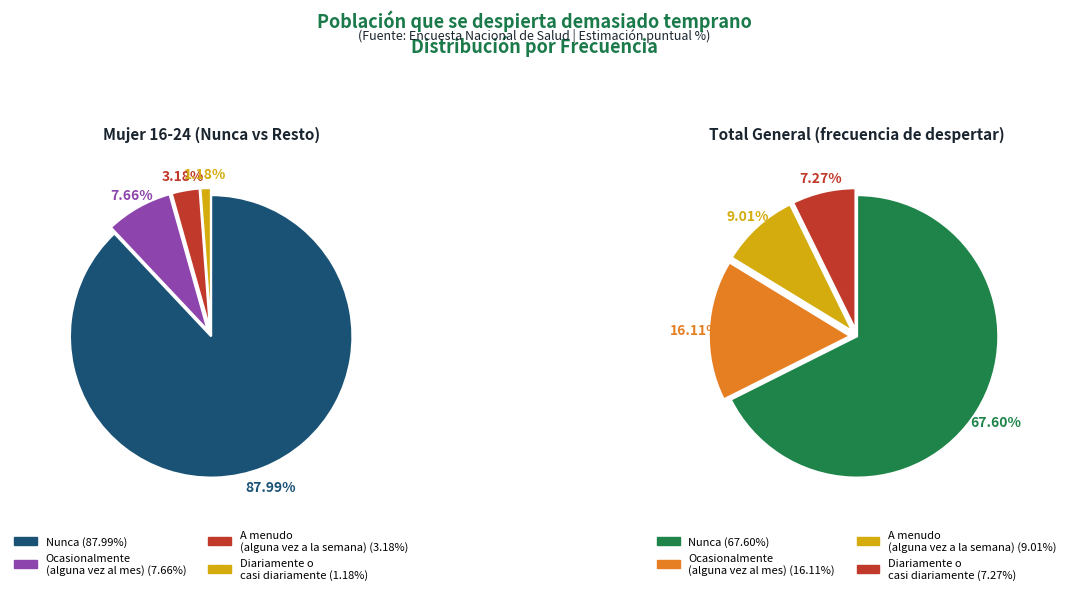

What is the smallest slice in the pie chart?

Diariamente o casi diariamente